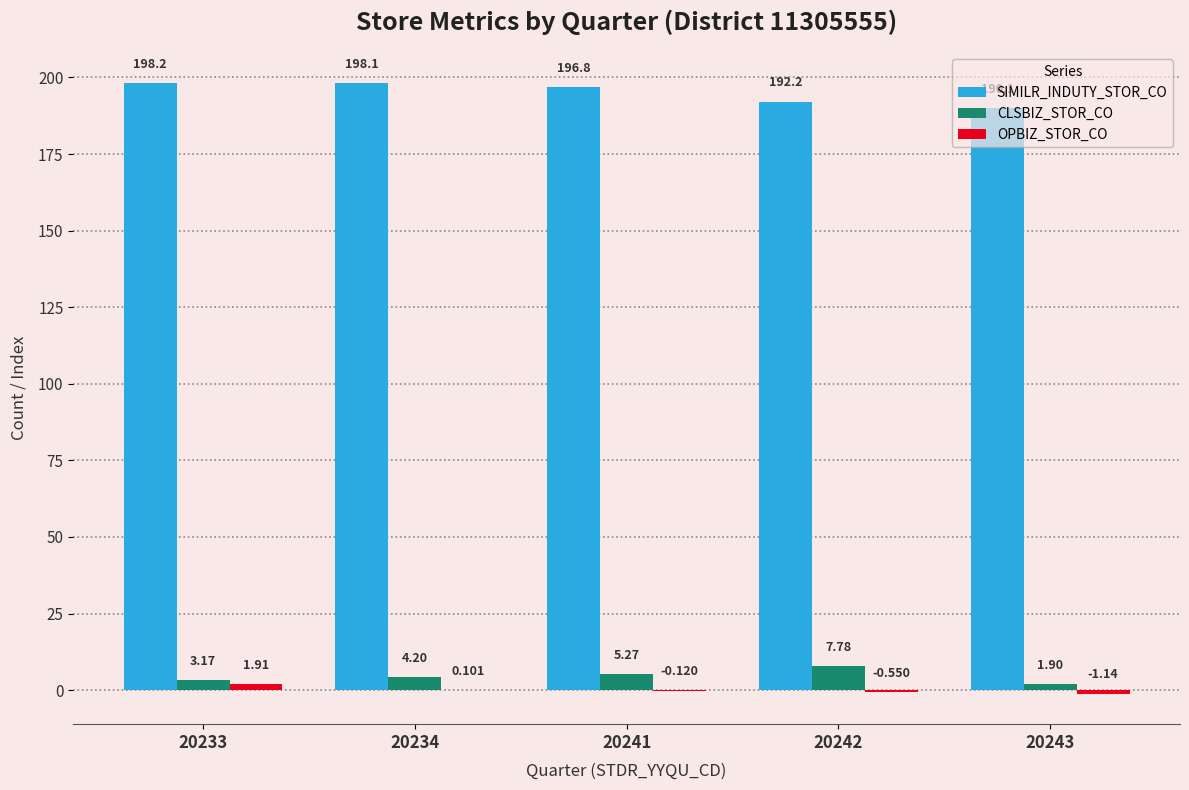

Which series changed the most between 20234 and 20241?

SIMILR_INDUTY_STOR_CO